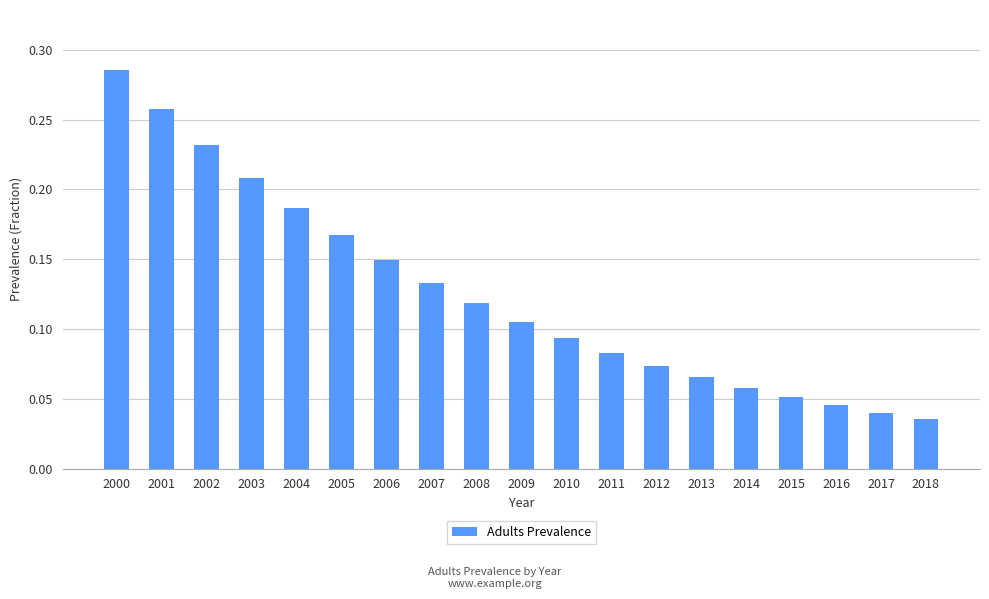

At which category does the chart reach its peak across all series?

2000